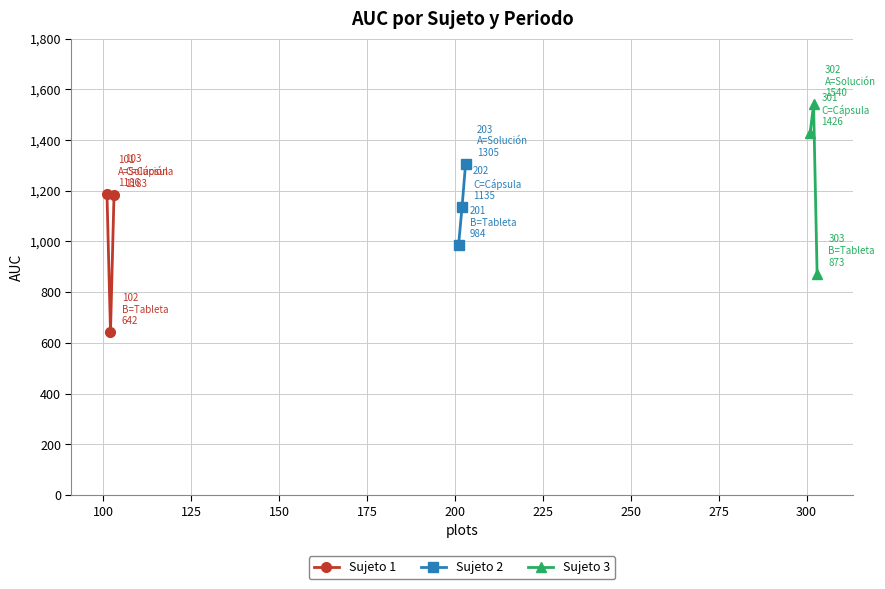

What is the maximum value for Sujeto 1?

1186